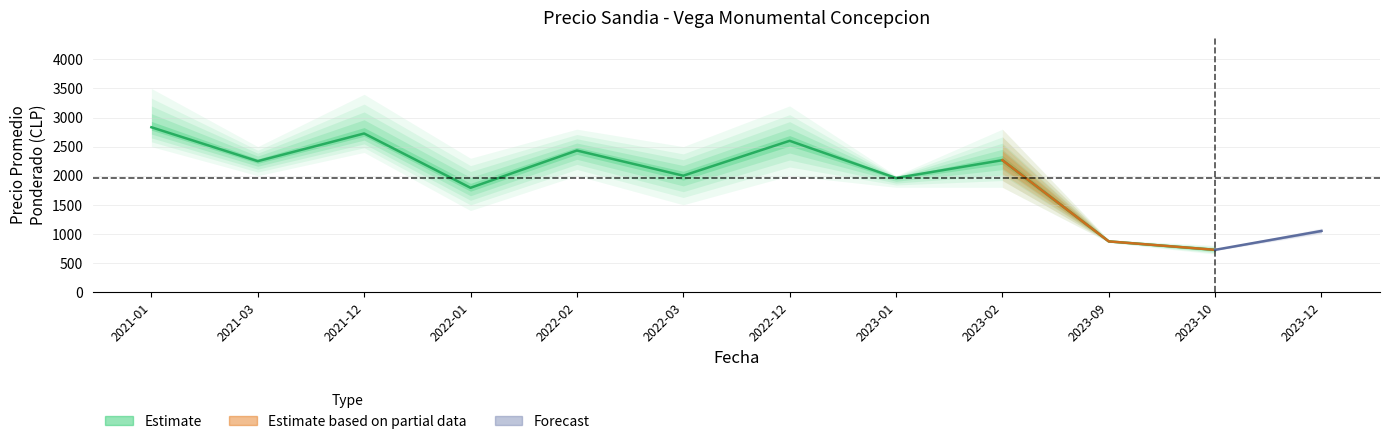

Where is the first local maximum for Precio promedio ponderado?

2021-12